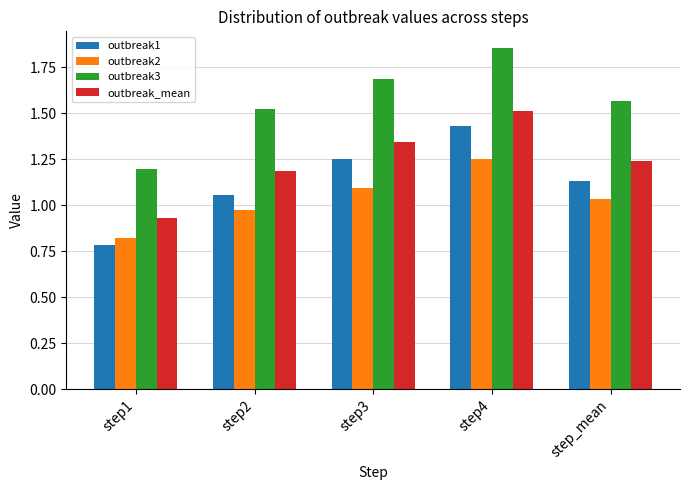

How many values in the outbreak_mean series exceed 1?

4